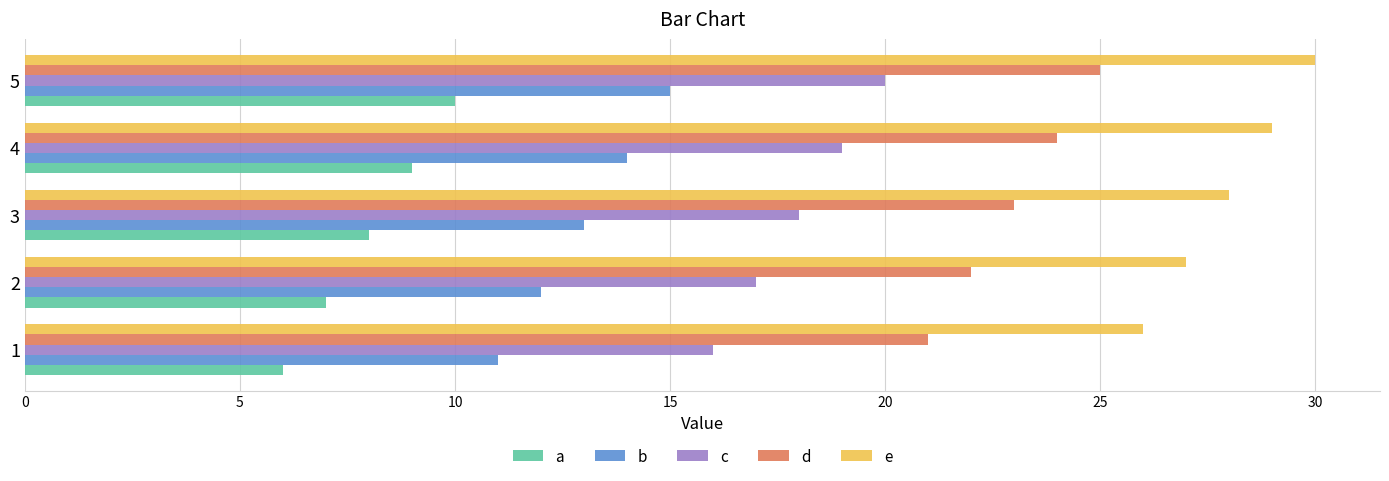

At how many categories does at least one series exceed 13?

5